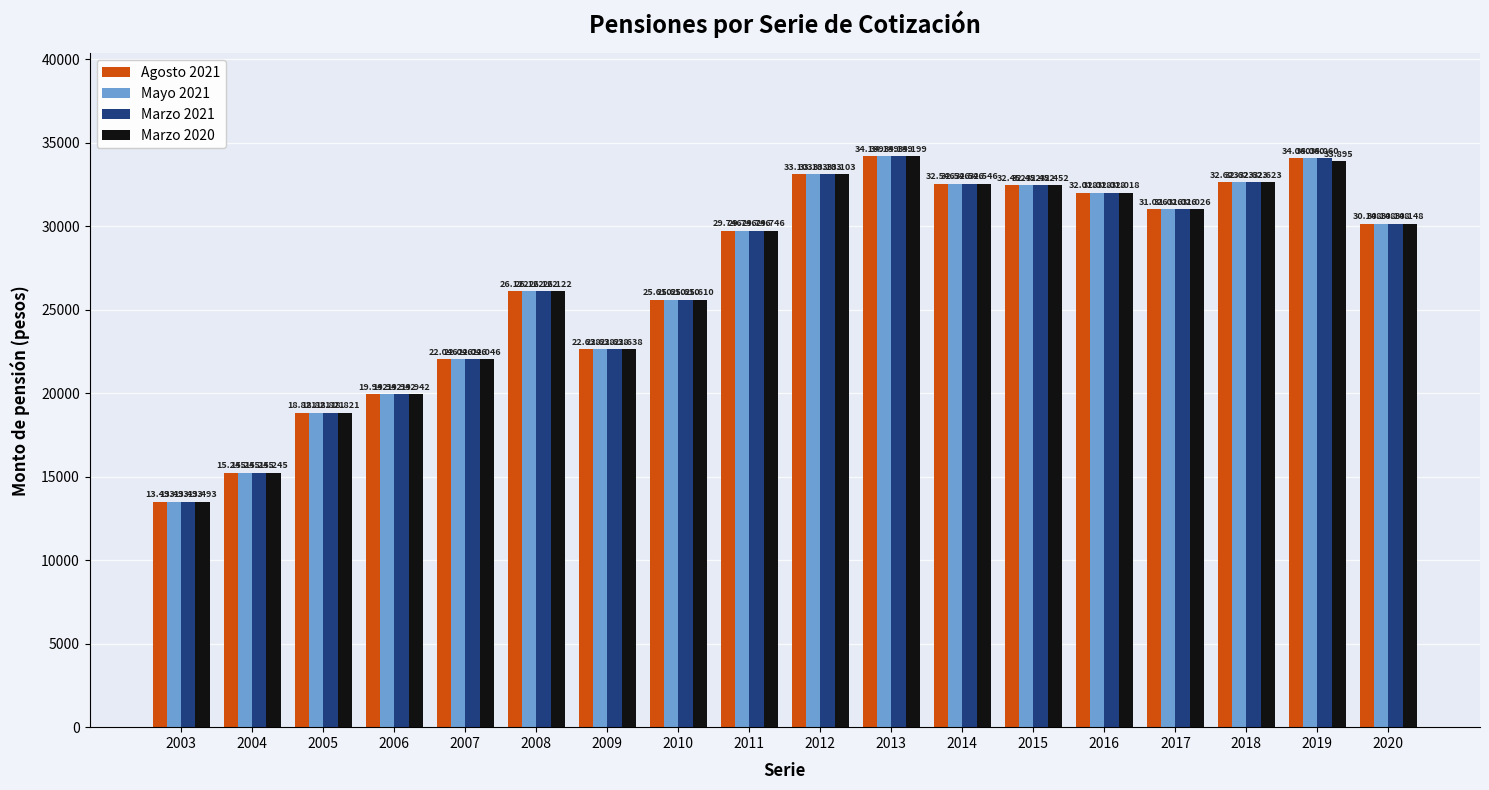

What are all the series names shown in the legend?

Agosto 2021, Mayo 2021, Marzo 2021, Marzo 2020